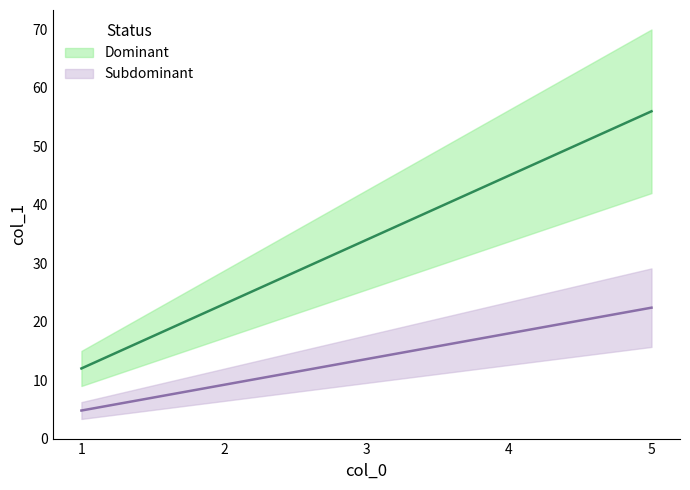

What is the greatest value displayed?

56